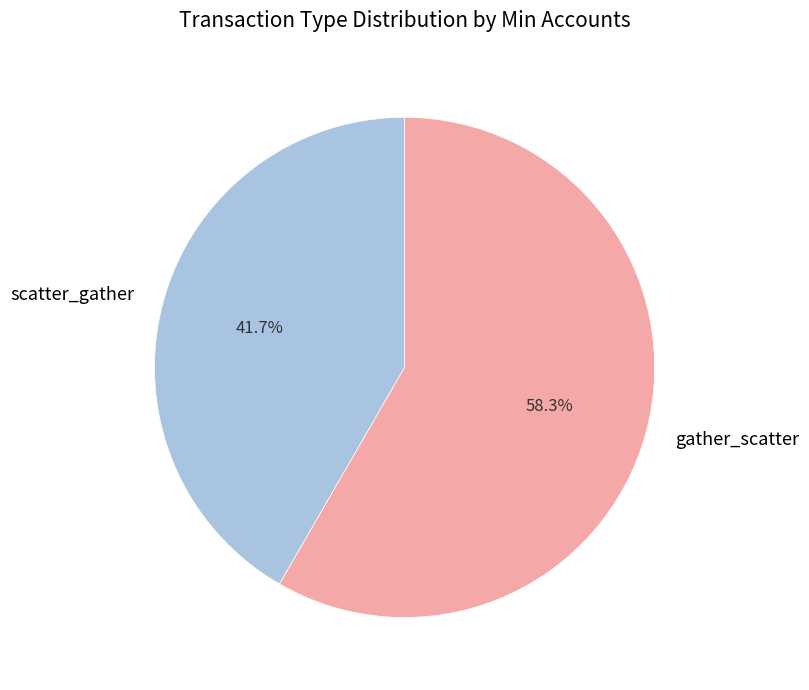

What percentage is the gather_scatter slice, to the nearest percent?

58%